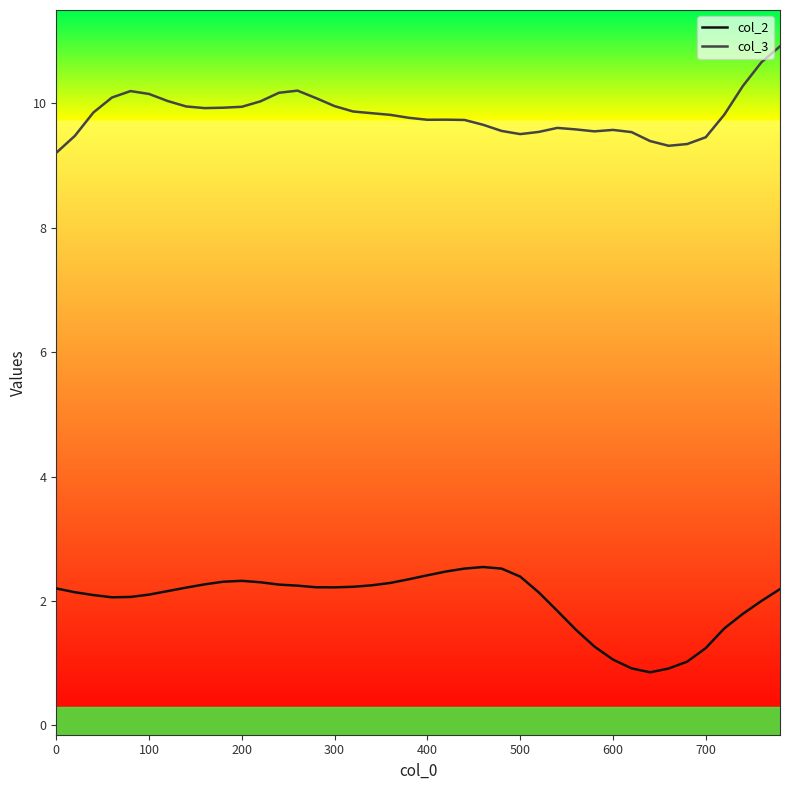

How many lines are shown in the chart?

2